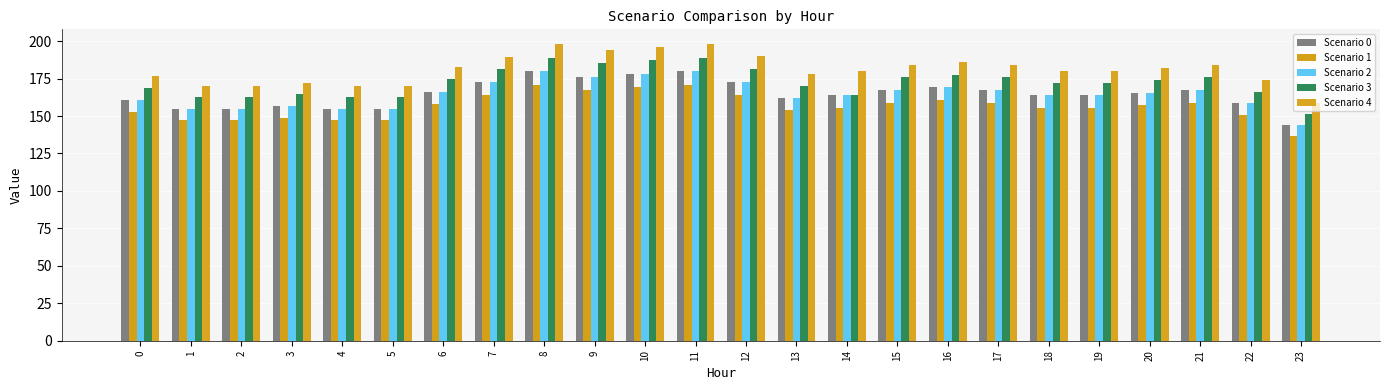

How many groups of bars are there?

24